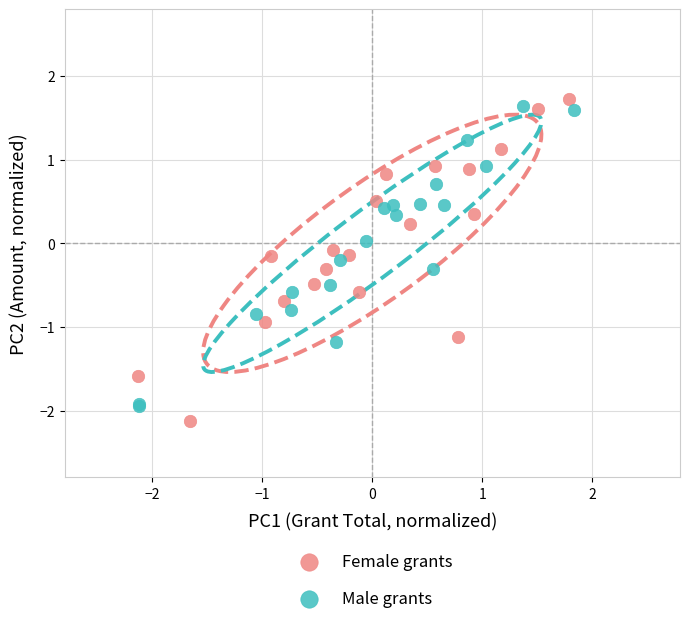

Which series has the largest Y range (max minus min)?

Female grants